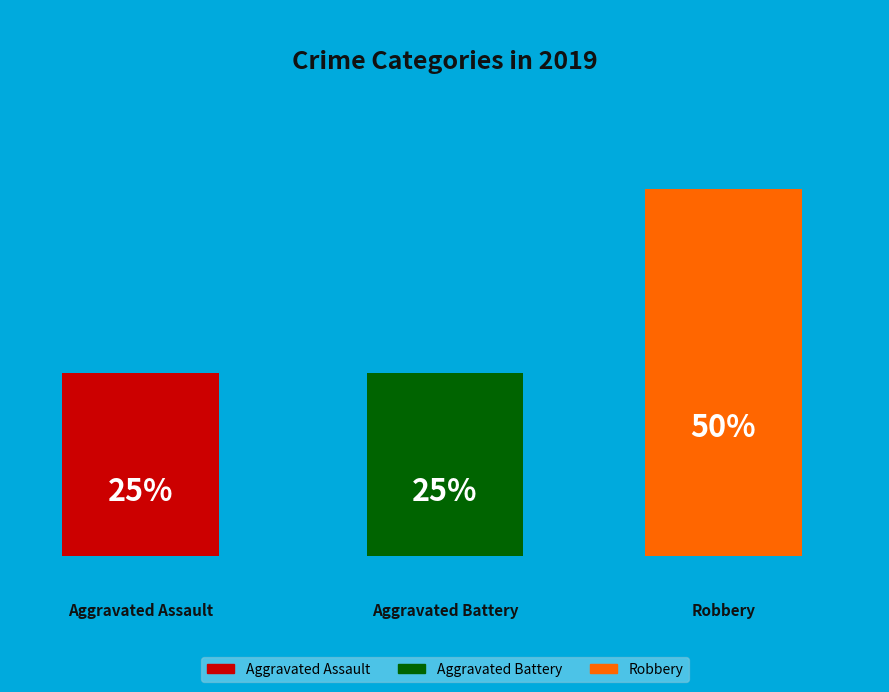

What is the smallest slice in the pie chart?

Aggravated Assault